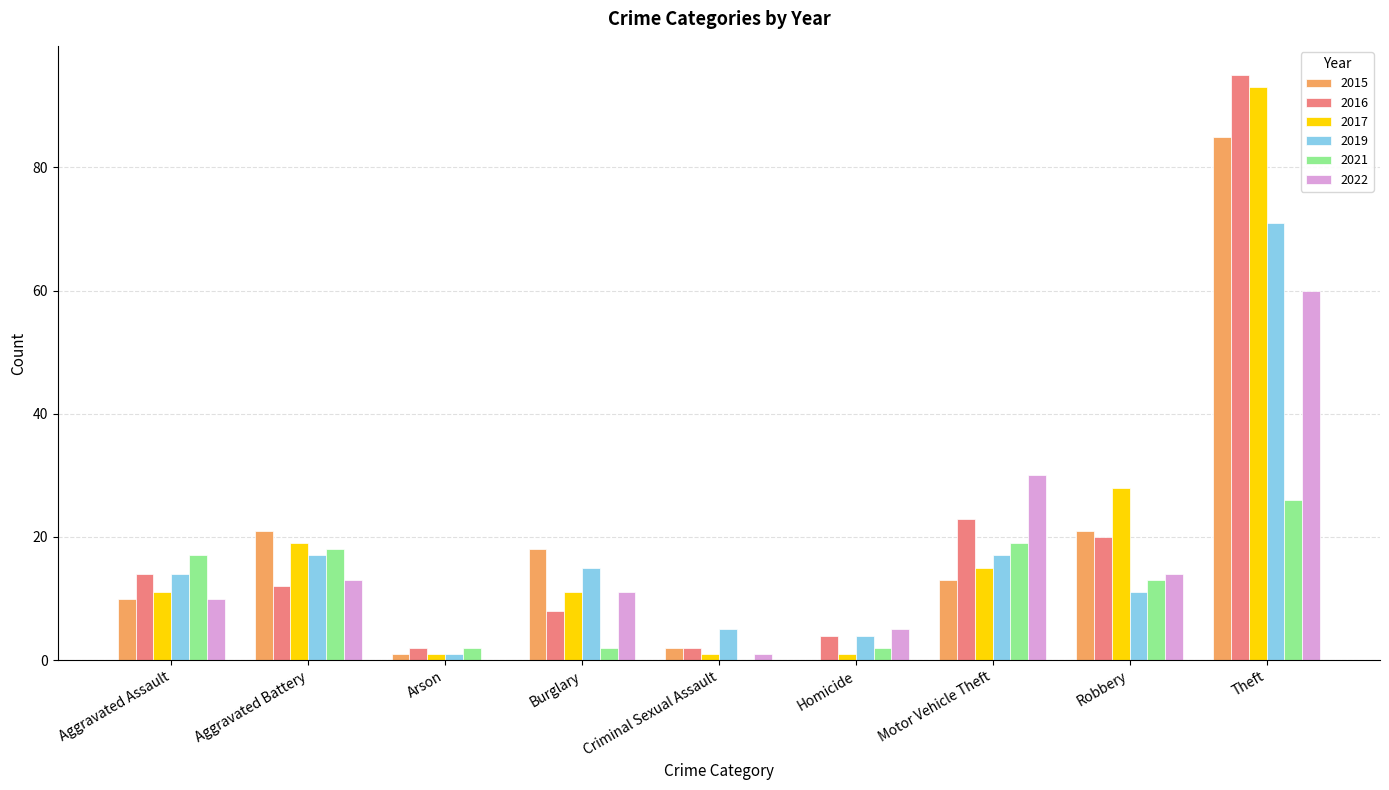

What is the approximate value of 2019 at Theft?

71